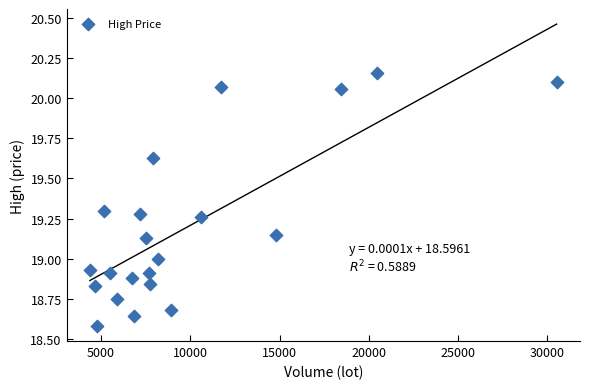

What is the range of Y values (max minus min)?

1.6